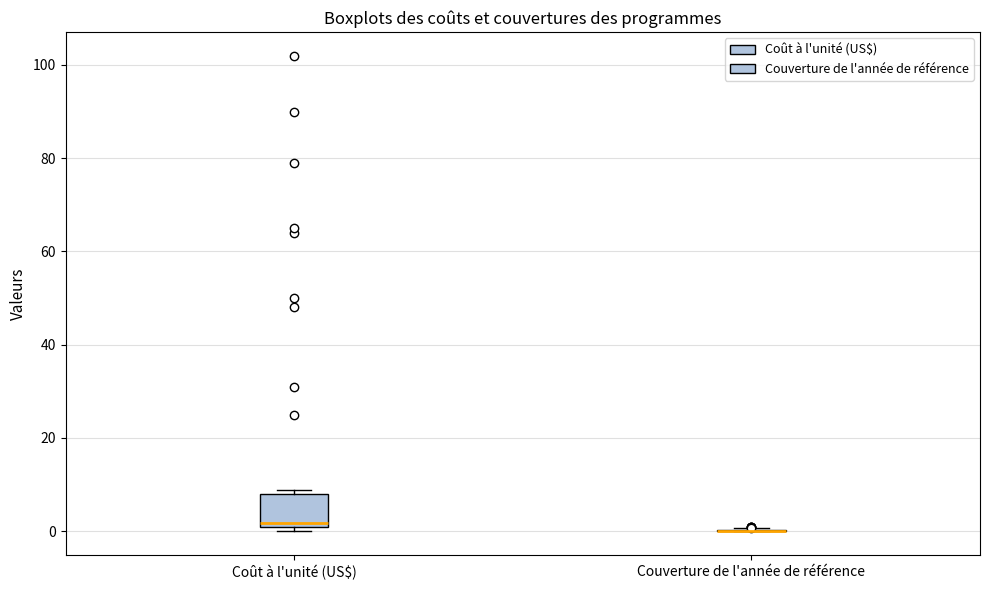

Reading left to right, transcribe this box plot: for each box, give where its median line is, the range the box spans, and where its two whiskers end, as read against the y-axis. The values are not printed on the chart, so give them approximately, as read against the axis.

Coût à l'unité (US$): median 2, box 0 to 8, whiskers 0 (just below the box's lower edge) to 8 (just above the box's upper edge)
Couverture de l'année de référence: box collapsed to a line at 0, whiskers 0 to 0